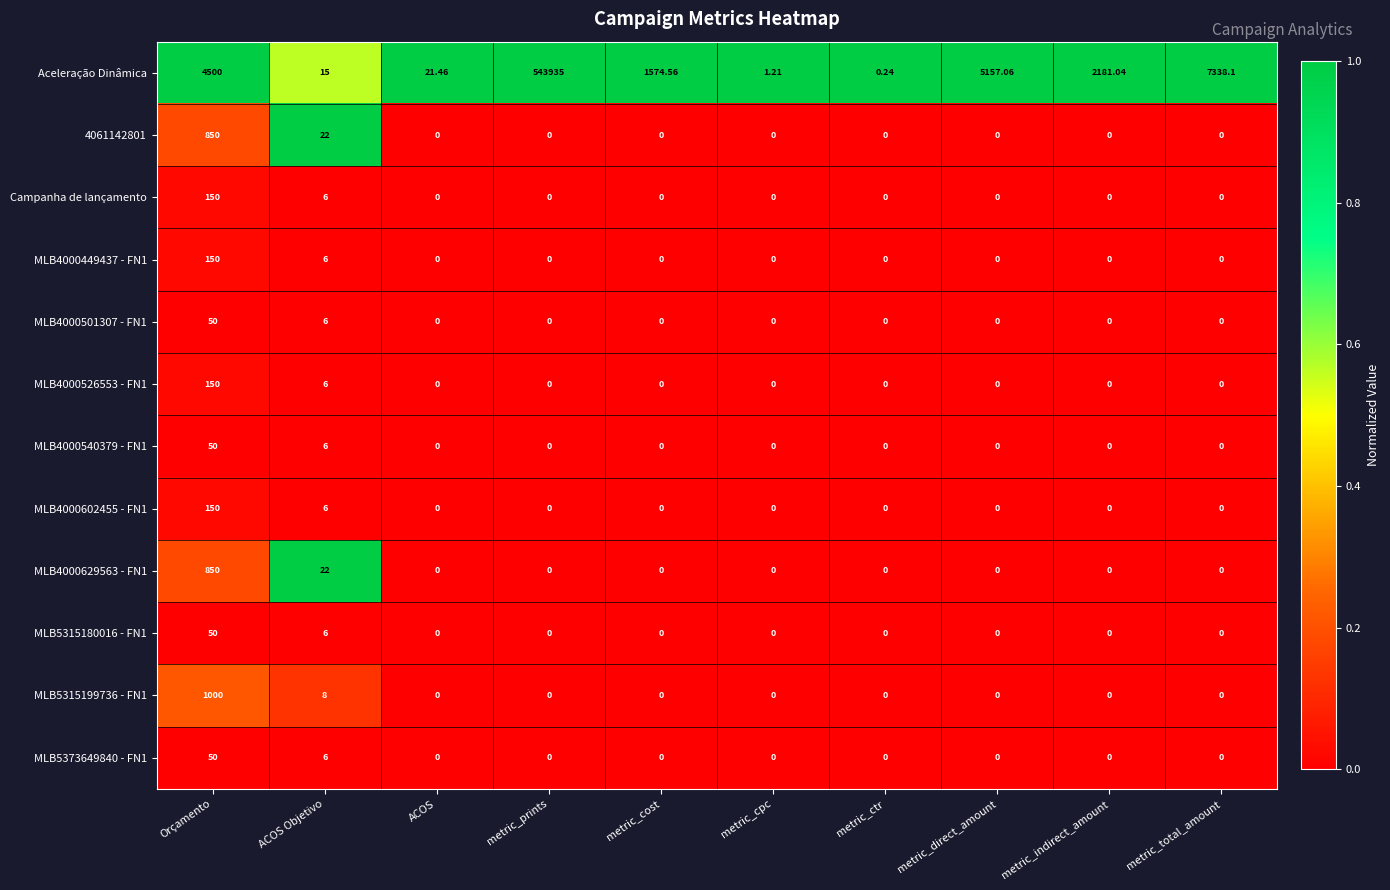

At which label is MLB4000449437 - FN1 closest to 75?

ACOS Objetivo